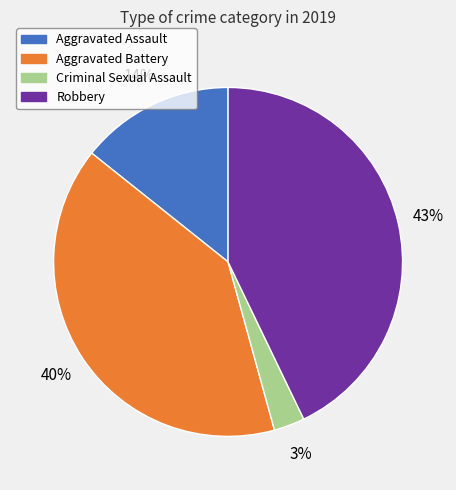

Which has a higher value, Robbery or Criminal Sexual Assault?

Robbery